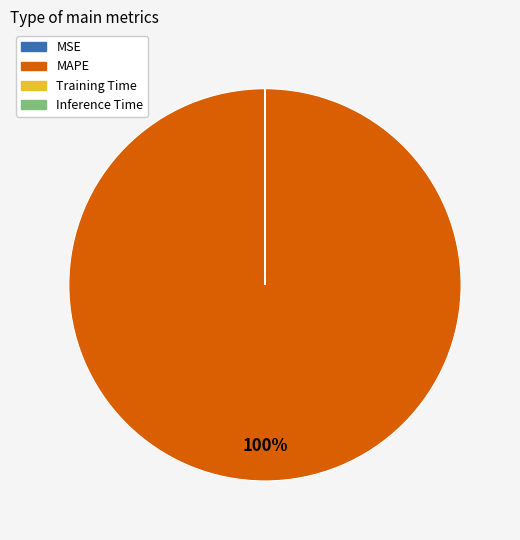

What is the majority slice?

MAPE